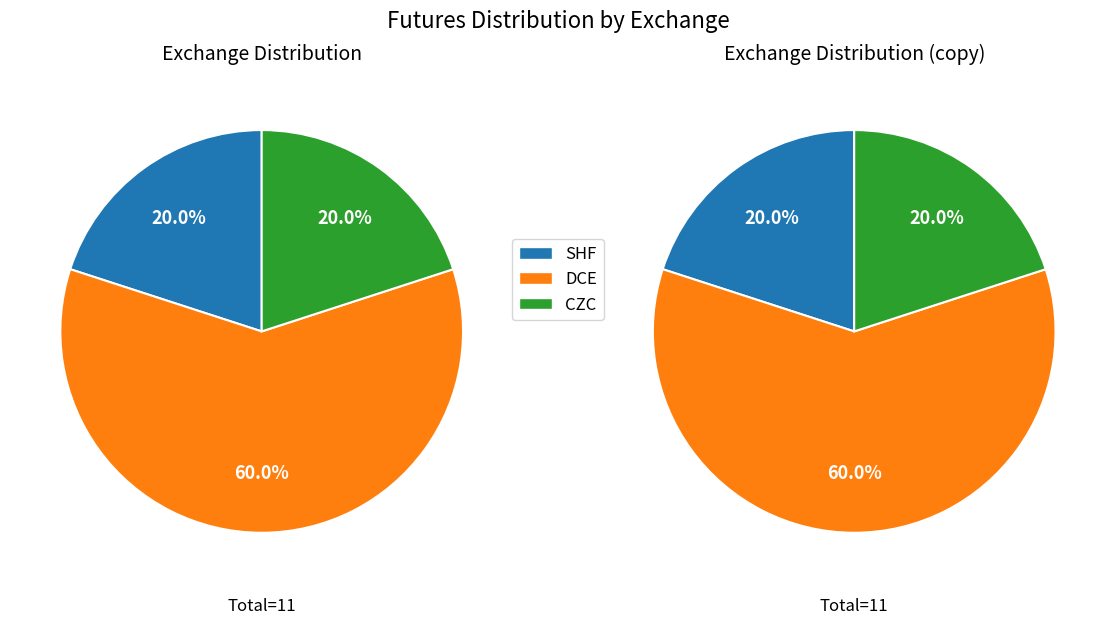

What percentage is the SHF slice, to the nearest percent?

20%